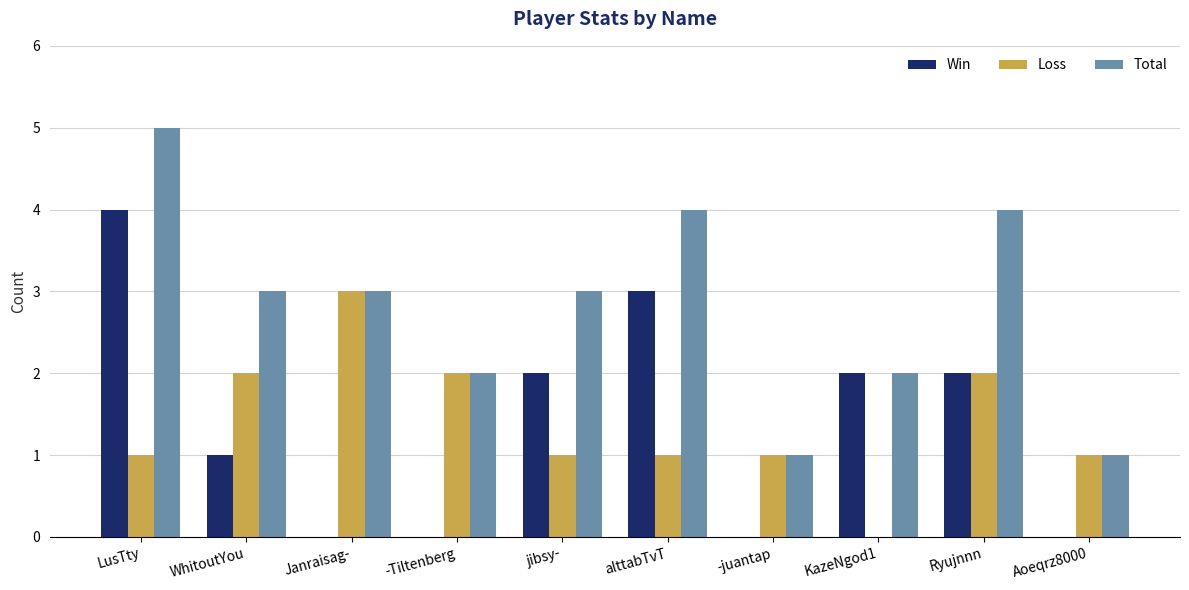

Reading right to left, extract all data points from this chart.

Win: 0	2	2	0	3	2	0	0	1	4
Loss: 1	2	0	1	1	1	2	3	2	1
Total: 1	4	2	1	4	3	2	3	3	5